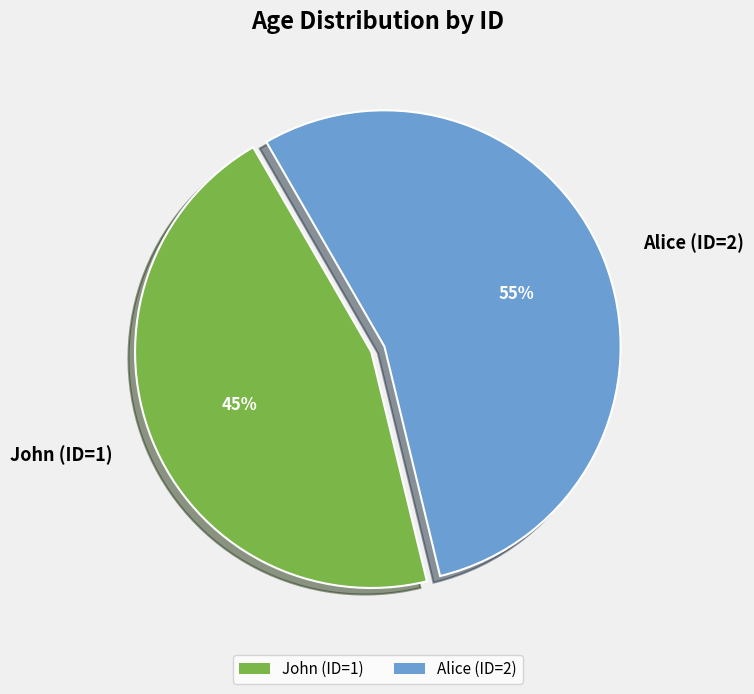

Count the number of slices in the pie.

2